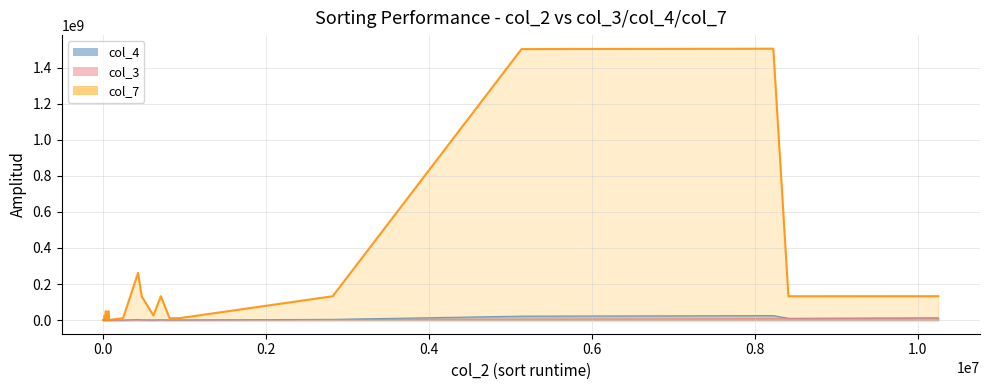

True or false: col_3 and col_7 intersect in this chart.

False